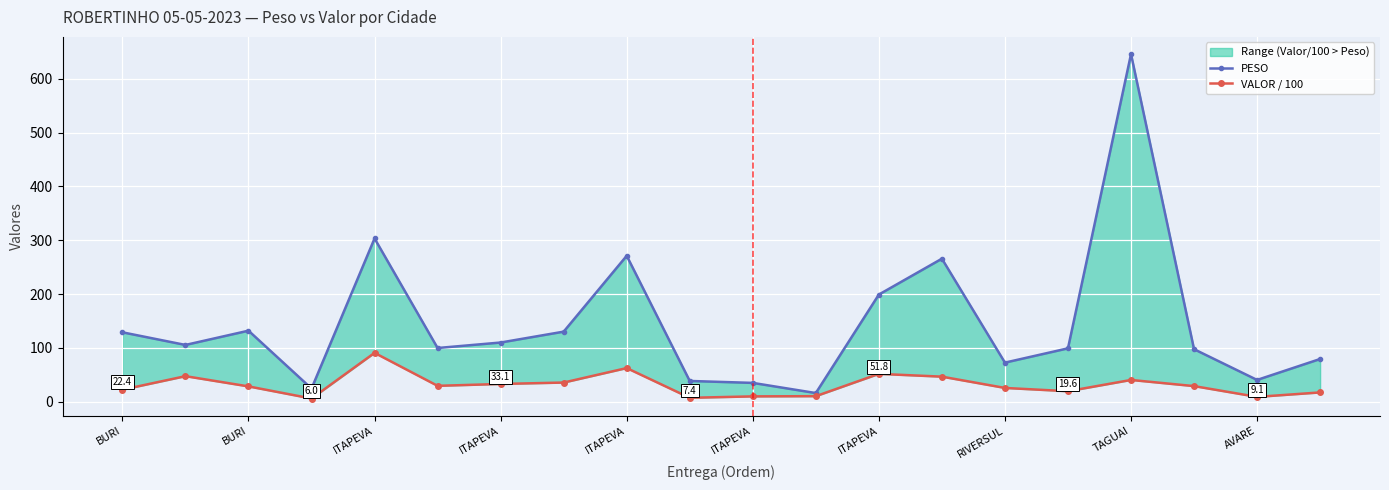

At which category does VALOR / 100 reach its first local valley?

ITAPEVA